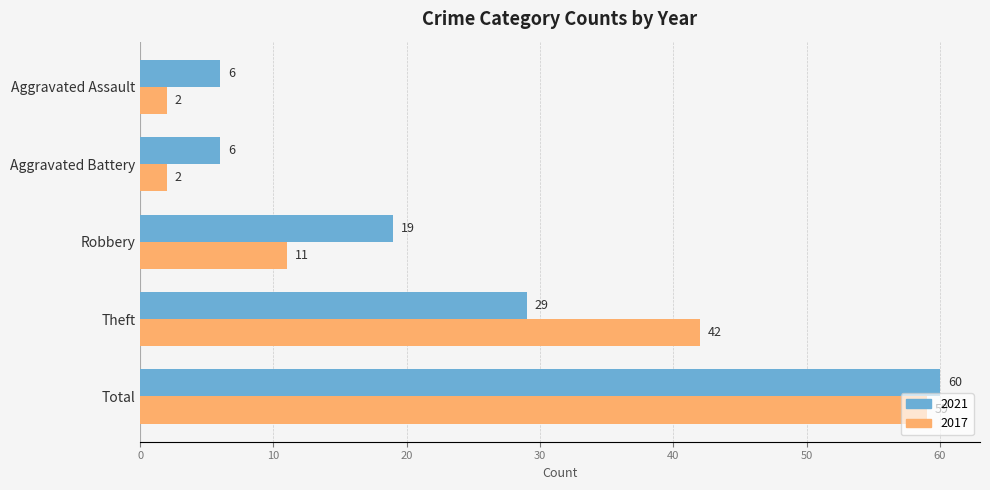

Which series has the largest total across all categories?

2021